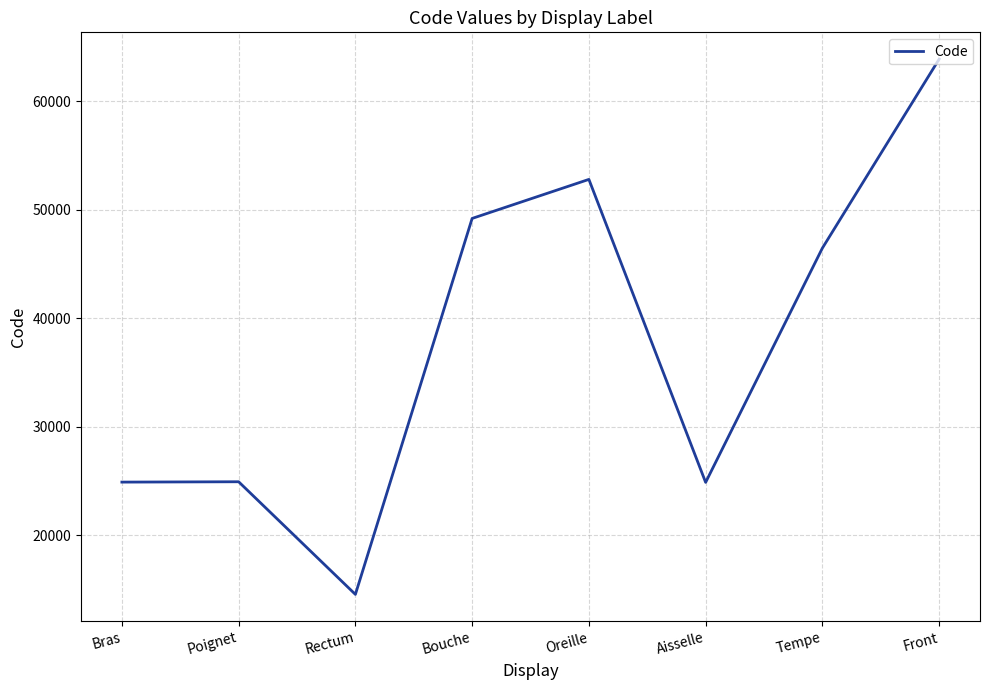

What is the sum of the values at Tempe and Bras?

71340